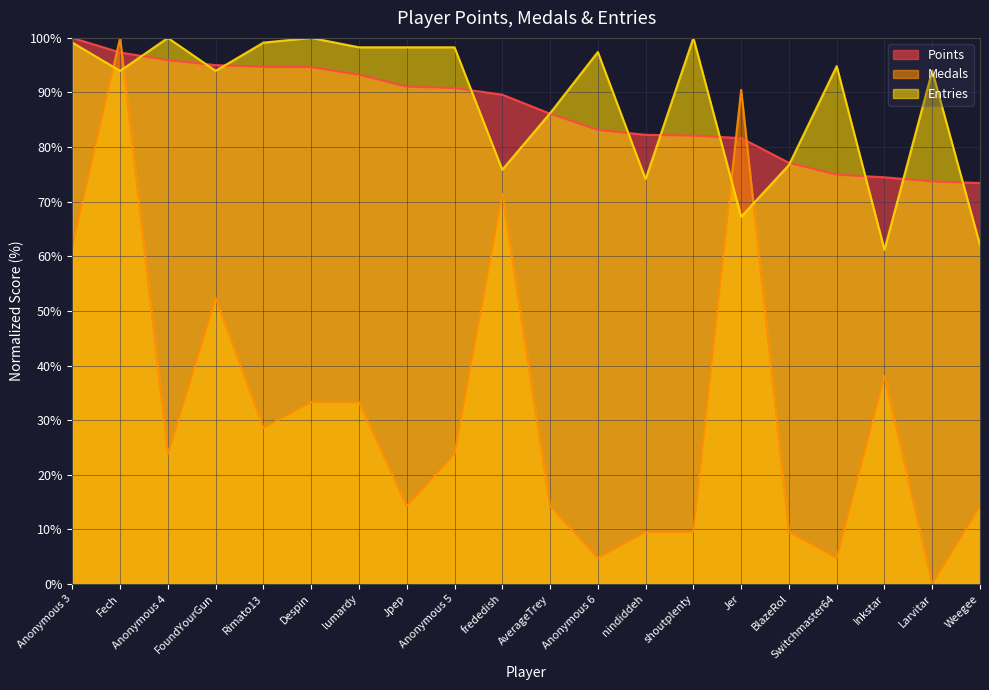

The Points series shows 89.6 at frededish. True or false?

True